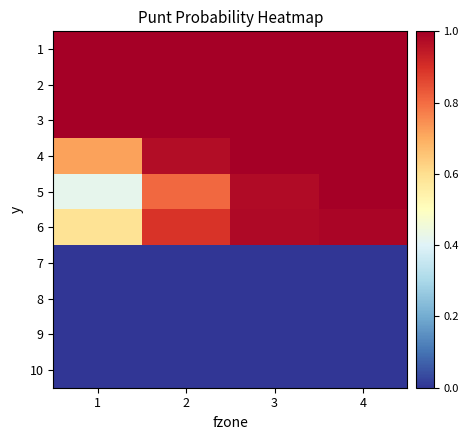

Reading right to left, what are all the values shown in this chart?

1: 4=1.0	3=1.0	2=1.0	1=1.0
2: 4=1.0	3=1.0	2=1.0	1=1.0
3: 4=1.0	3=1.0	2=1.0	1=1.0
4: 4=1.0	3=1.0	2=1.0	1=0.7
5: 4=1.0	3=1.0	2=0.8	1=0.4
6: 4=1.0	3=1.0	2=0.9	1=0.6
7: 4=0.0	3=0.0	2=0.0	1=0.0
8: 4=0.0	3=0.0	2=0.0	1=0.0
9: 4=0.0	3=0.0	2=0.0	1=0.0
10: 4=0.0	3=0.0	2=0.0	1=0.0